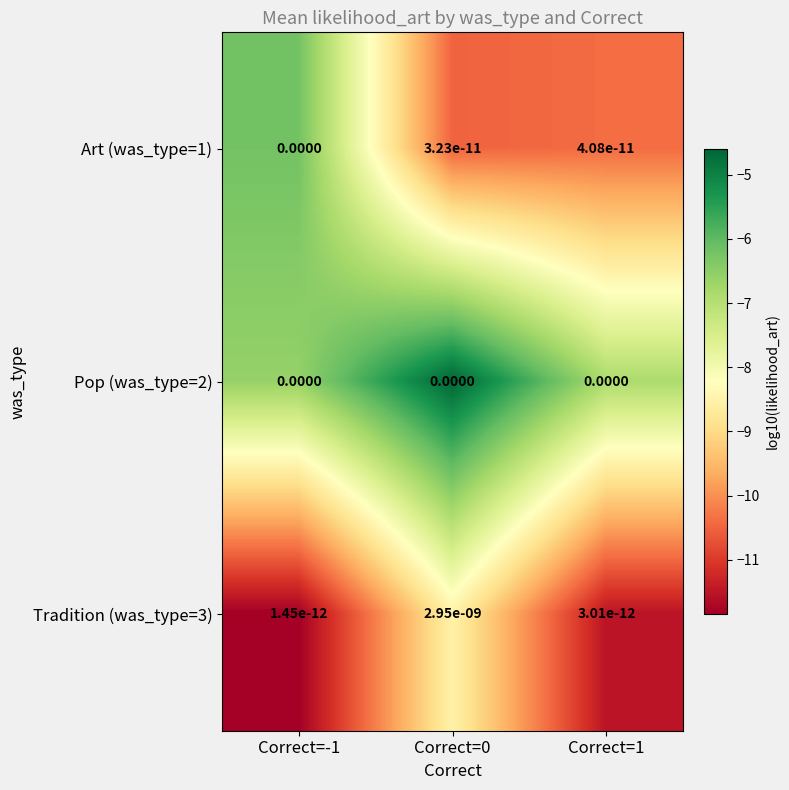

Which series changed the most between Correct=-1 and Correct=1?

Art (was_type=1)